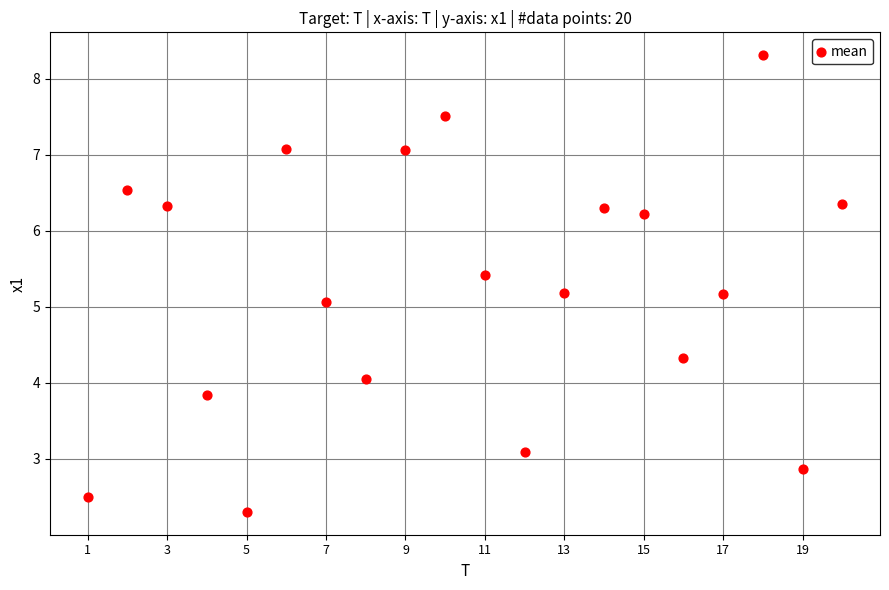

What is the range of Y values (max minus min)?

6.0